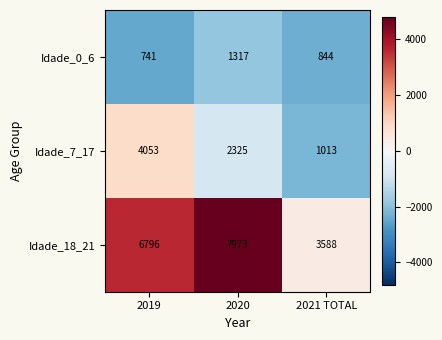

What is the difference between the maximum and second lowest values in the Idade_7_17 series?

1728